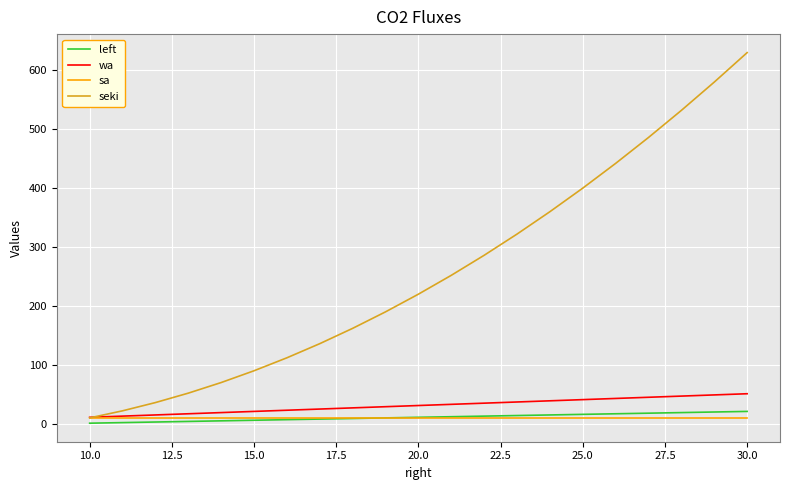

What is the highest value of the left series?

21